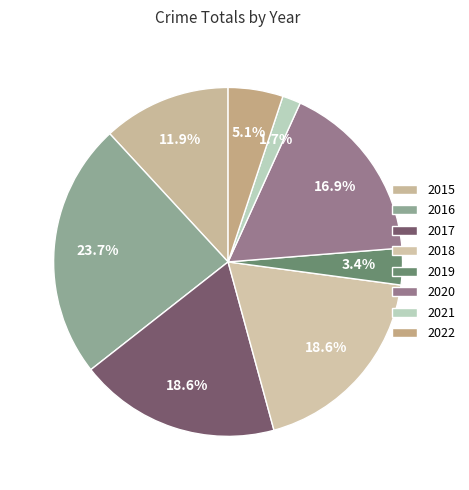

How many slices are in this pie chart?

8